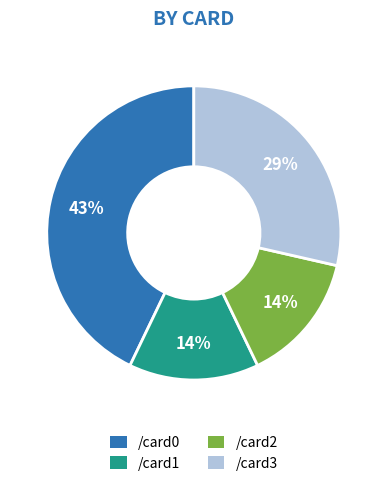

Does /card0 represent more than half of the total?

No